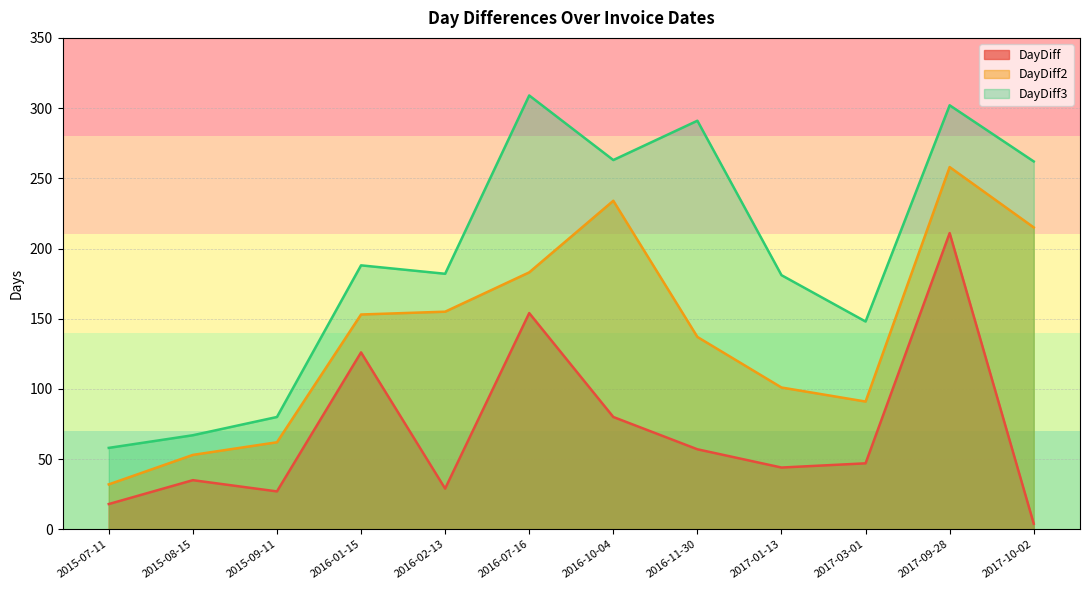

What is the spread (max minus min) of values at 2017-09-28?

91